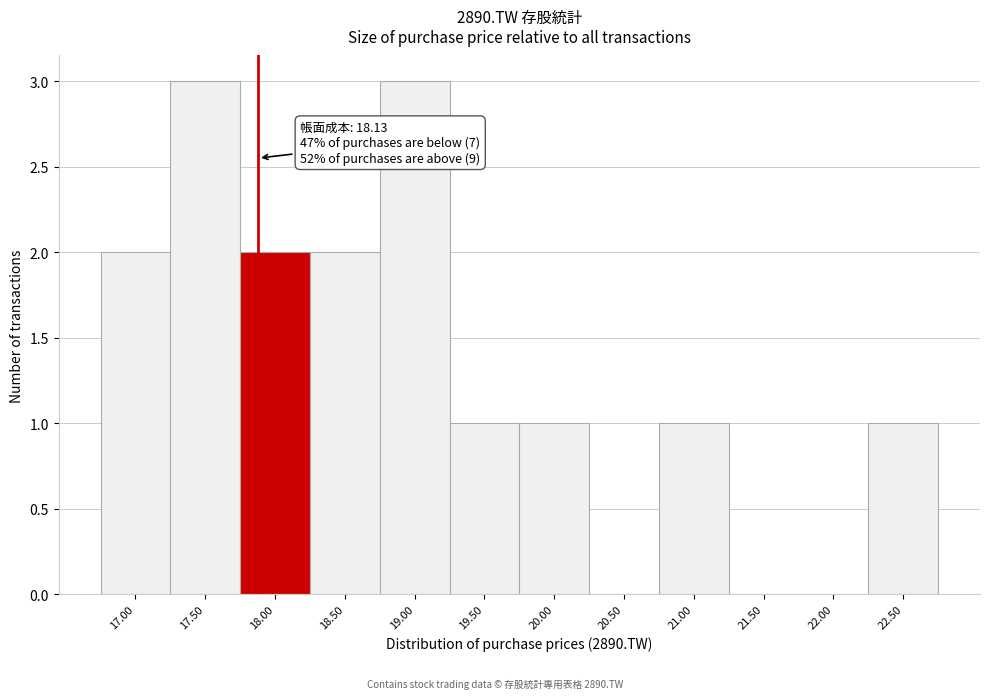

Reading left to right, transcribe all the data shown in this chart.

17.00=2	17.50=3	18.00=2	18.50=2	19.00=3	19.50=1	20.00=1	20.50=0	21.00=1	21.50=0	22.00=0	22.50=1